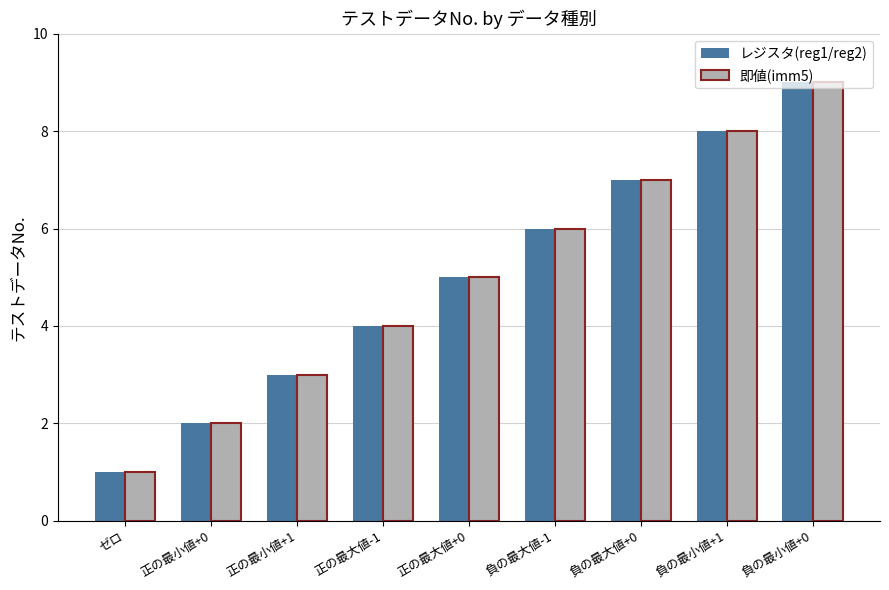

At which category does the chart reach its peak across all series?

負の最小値+0